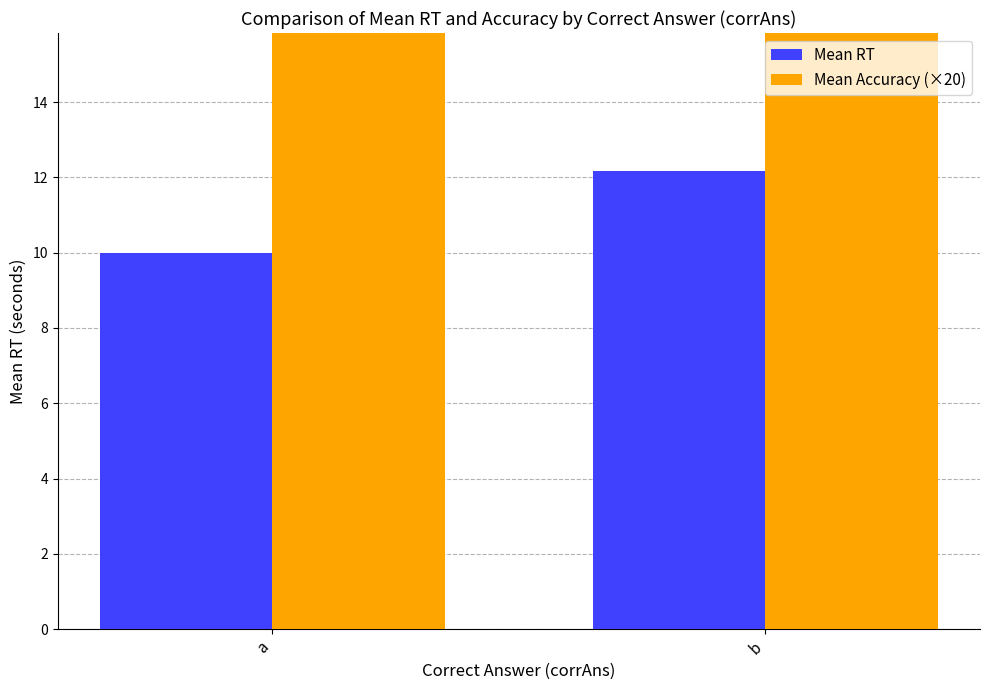

List the series in order of their overall mean, lowest first.

Mean RT, Mean Accuracy (×20)